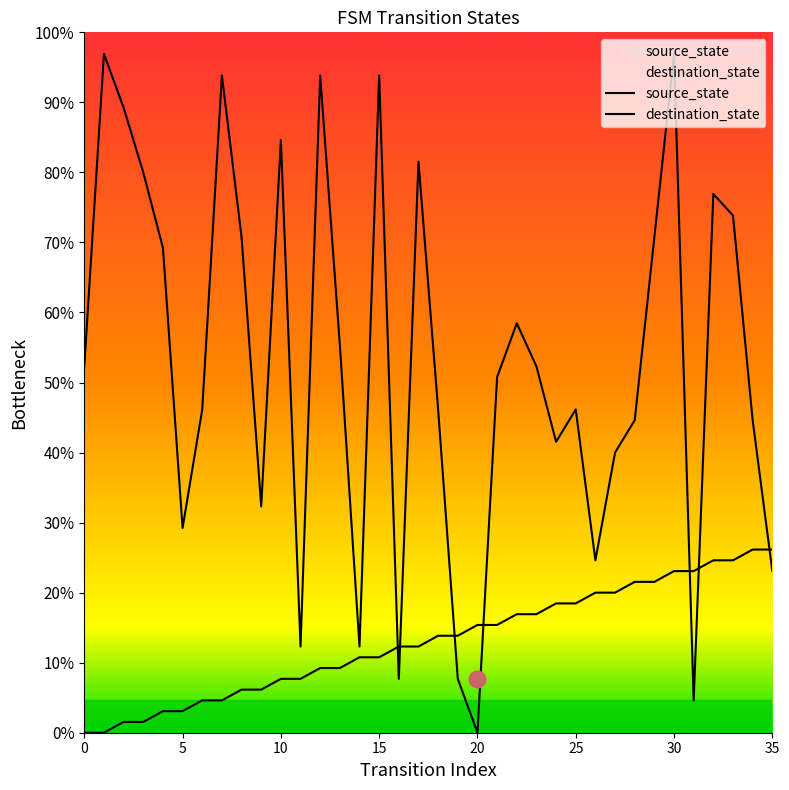

How many lines are shown in the chart?

2